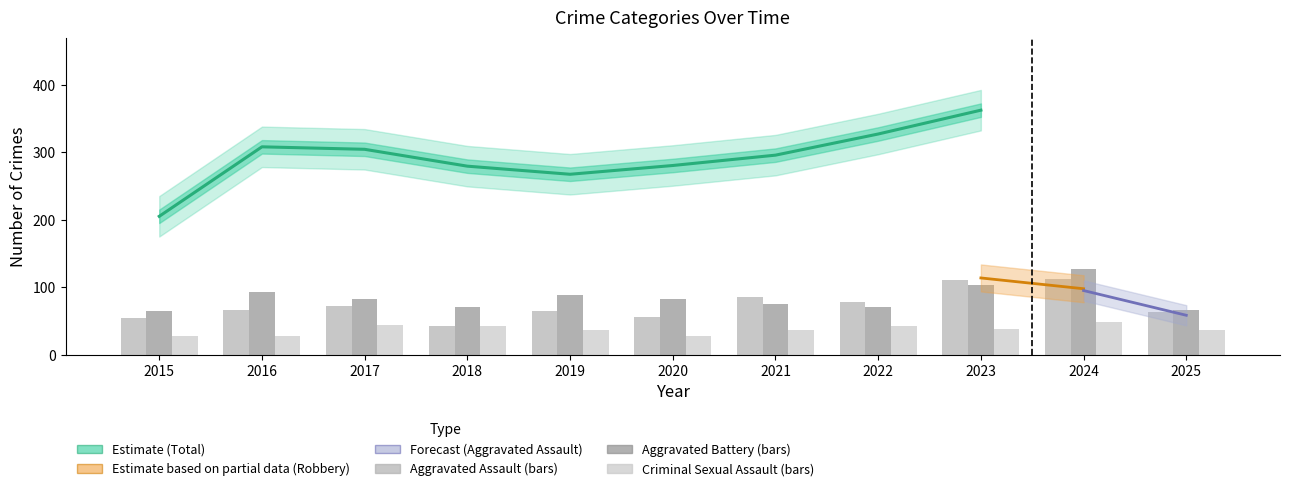

Reading left to right, list all the values displayed in this chart.

Aggravated Assault: 2015=54	2016=66	2017=72	2018=43	2019=65	2020=56	2021=86	2022=78	2023=110	2024=112	2025=63
Aggravated Battery: 2015=64	2016=93	2017=83	2018=70	2019=88	2020=82	2021=75	2022=71	2023=103	2024=127	2025=66
Criminal Sexual Assault: 2015=28	2016=28	2017=44	2018=43	2019=36	2020=27	2021=36	2022=43	2023=38	2024=49	2025=36